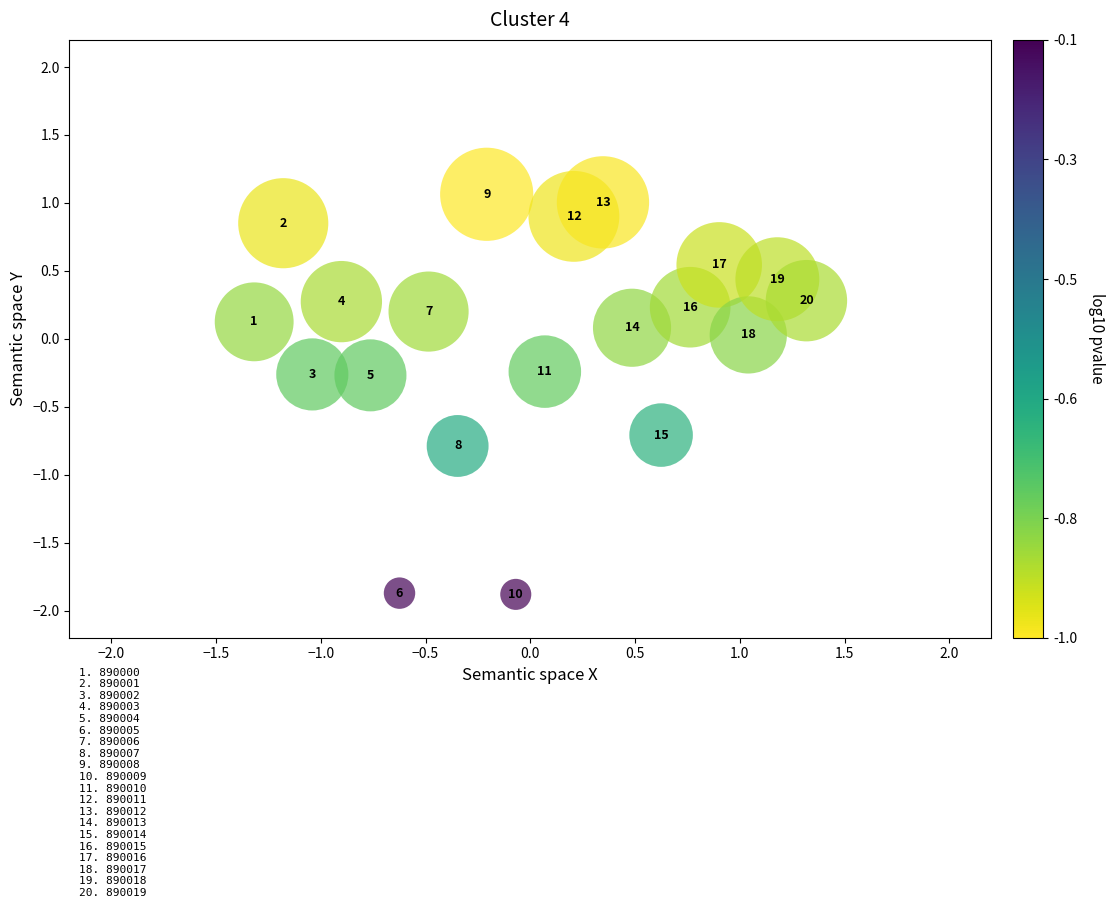

What is the range of Y values (max minus min)?

2.9